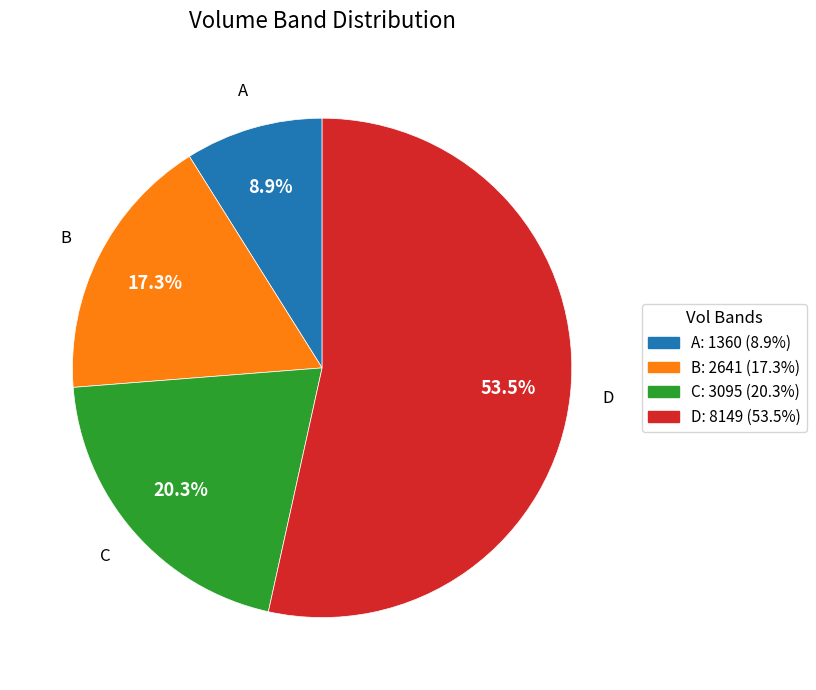

Which slice is the largest?

D